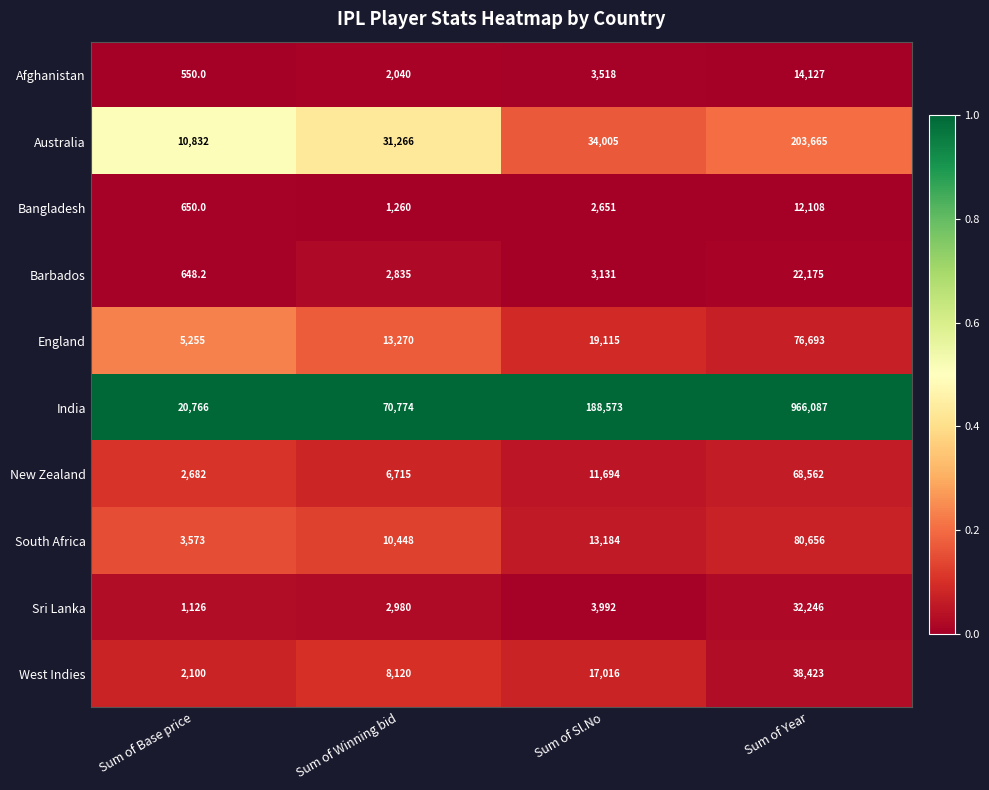

The value of England at Sum of Base price is 1827.6. True or false?

False